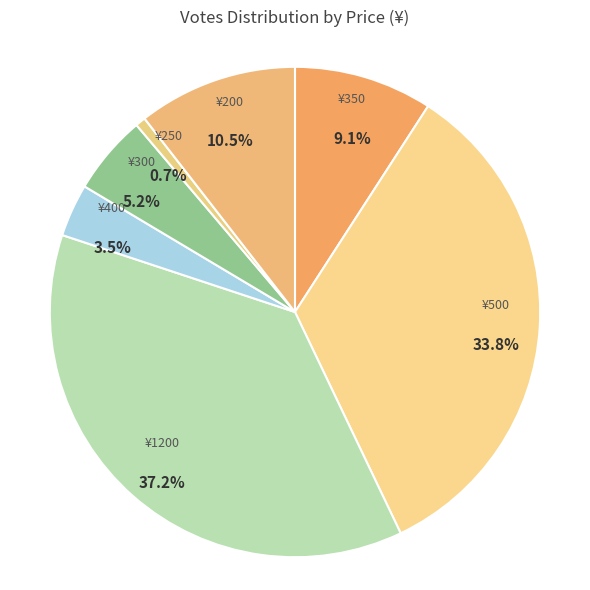

How many slices are in this pie chart?

7